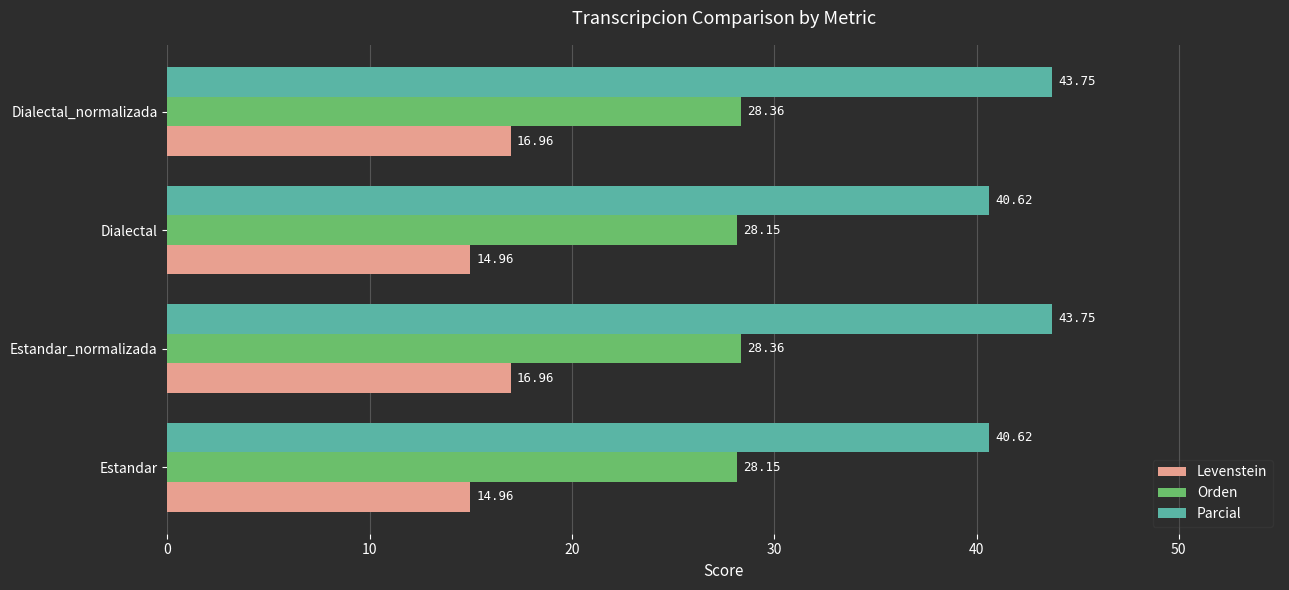

How many data points does each series have?

4